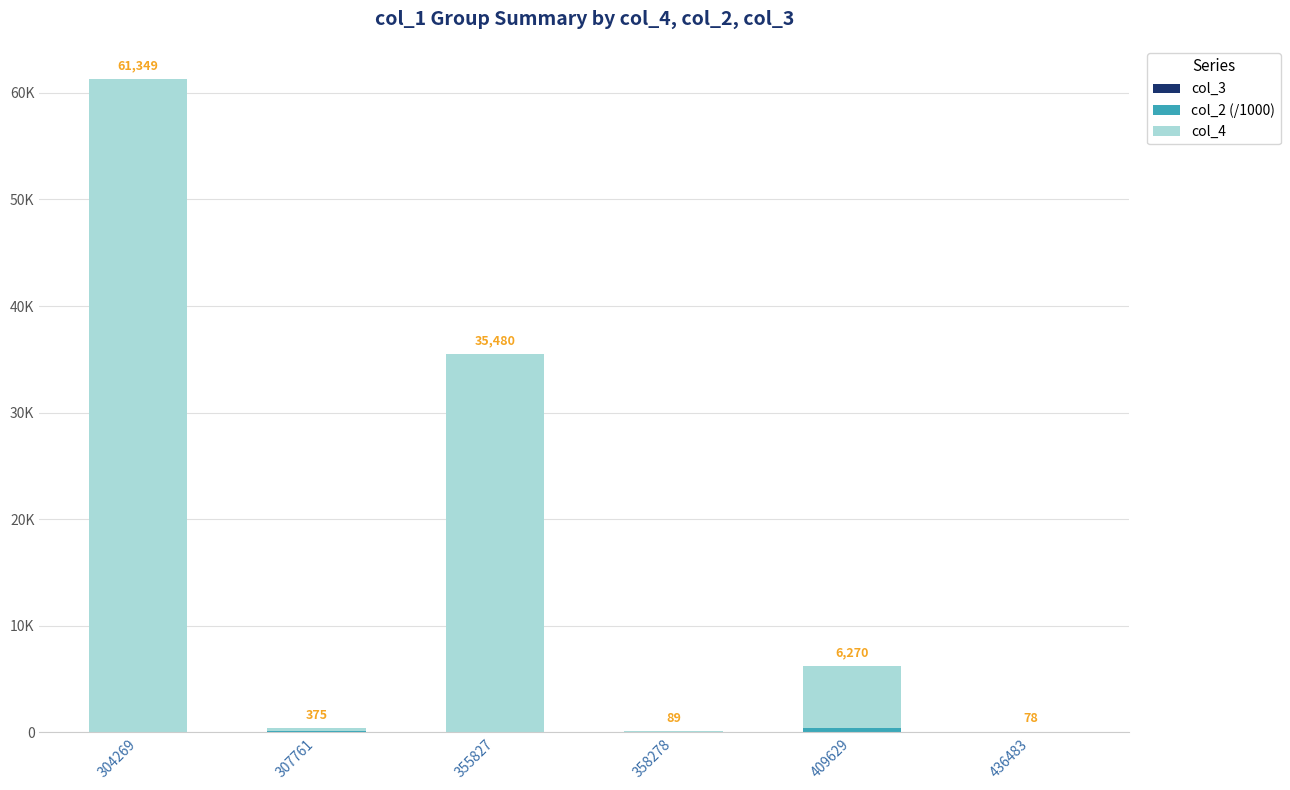

Are the bars horizontal?

No